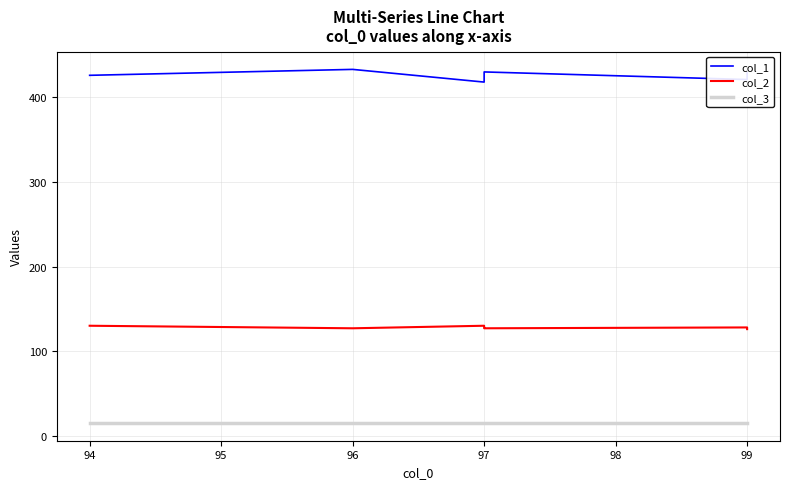

How many values in the col_1 series are below 426?

3